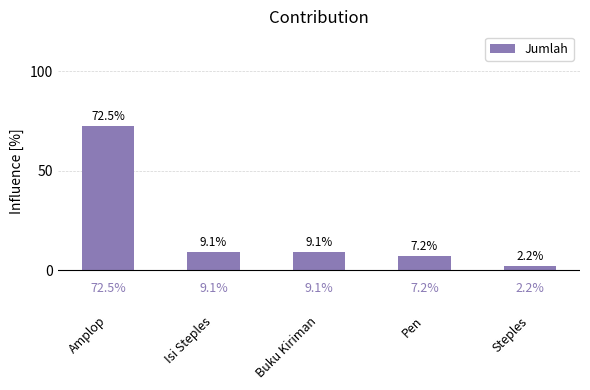

Reading right to left, transcribe all the data shown in this chart.

Steples=2.2	Pen=7.2	Buku Kiriman=9.1	Isi Steples=9.1	Amplop=72.5